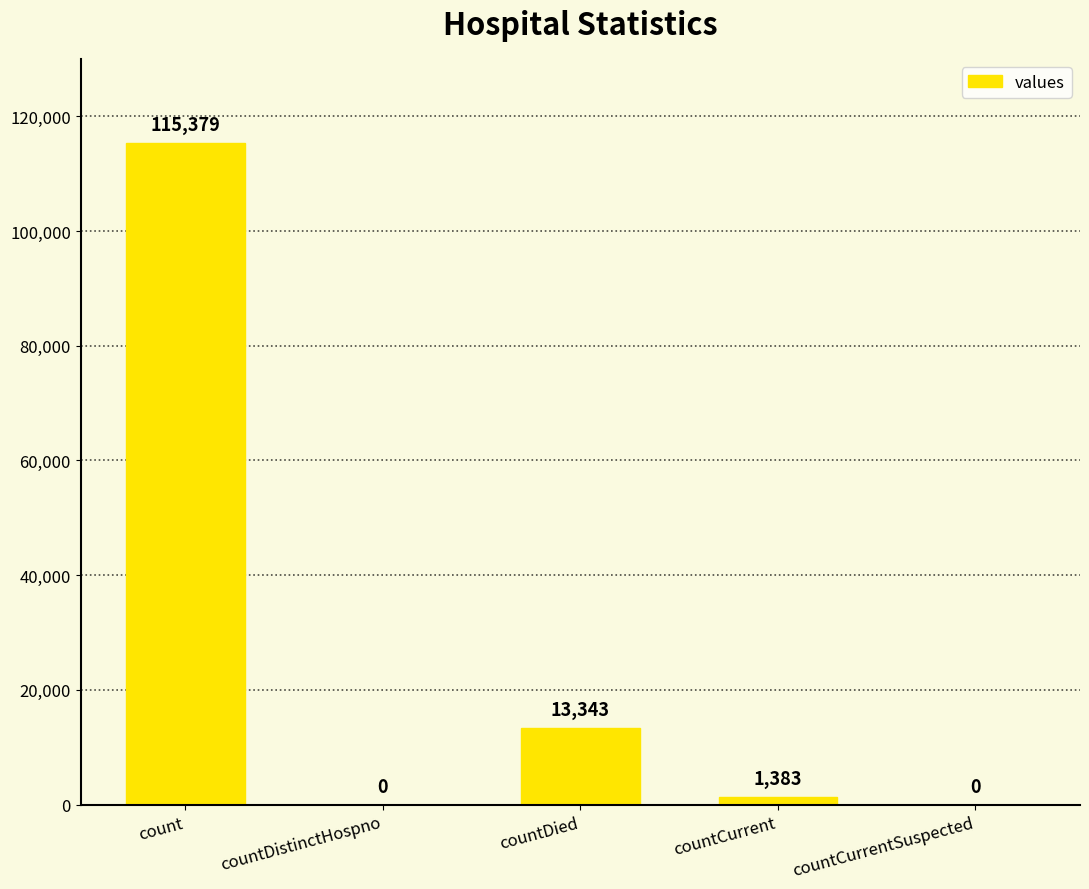

The chart shows a value of 0 at countCurrentSuspected. True or false?

True